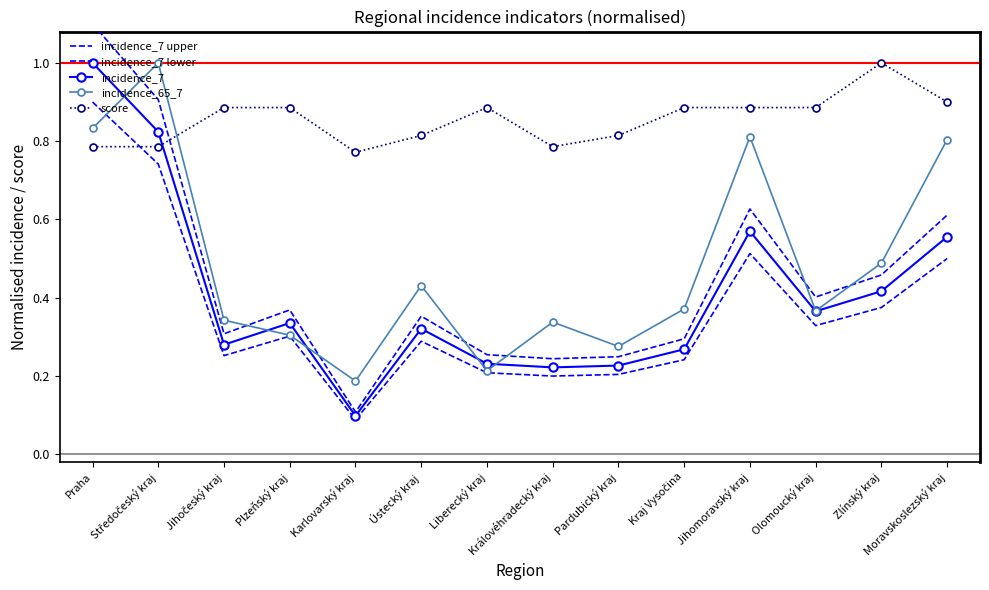

What are all the series names shown in the legend?

incidence_7 upper, incidence_7 lower, incidence_7, incidence_65_7, score